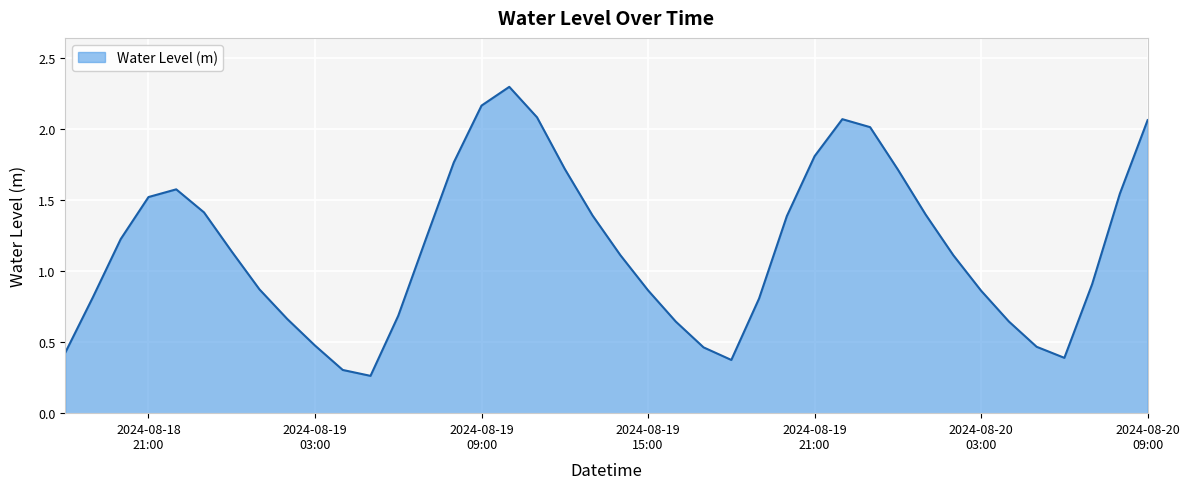

What is the difference between the maximum and minimum values?

2.0